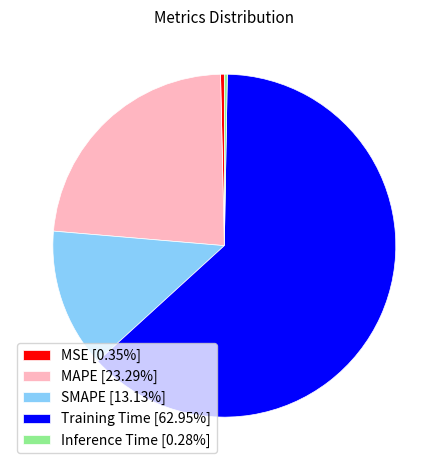

Which category accounts for the majority?

Training Time